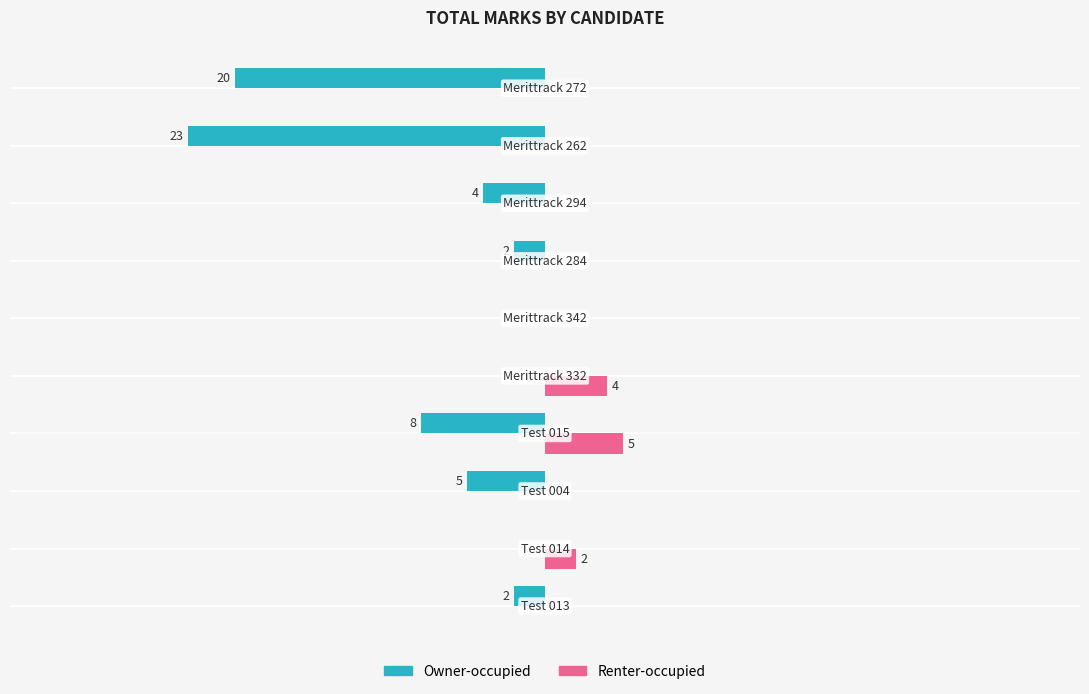

Which series has the largest range (max minus min)?

Owner-occupied